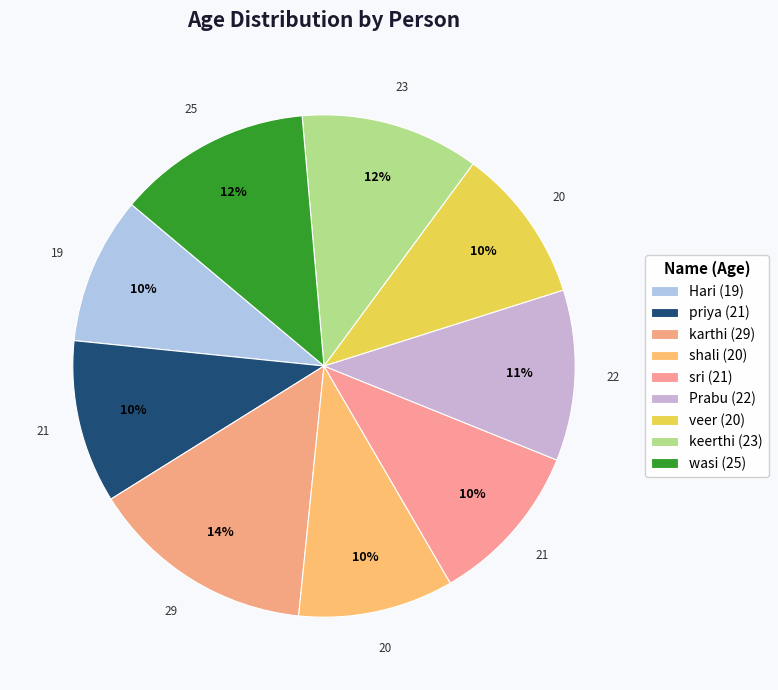

Does any single category account for the majority?

No